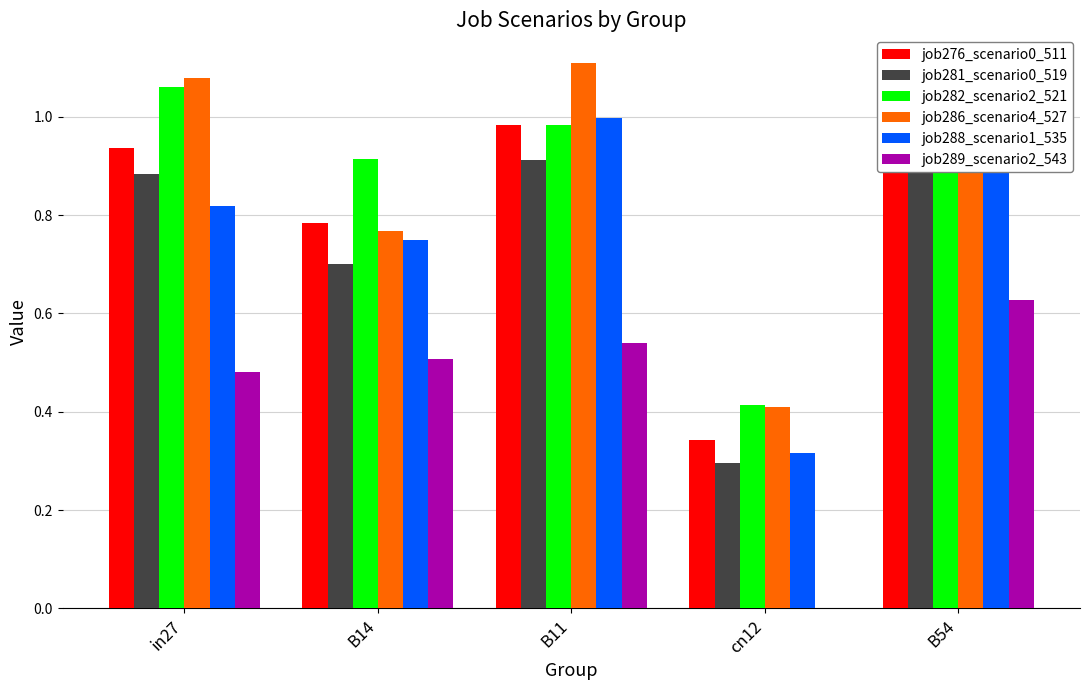

List the series in order of their peak value, highest first.

job286_scenario4_527, job282_scenario2_521, job288_scenario1_535, job276_scenario0_511, job281_scenario0_519, job289_scenario2_543